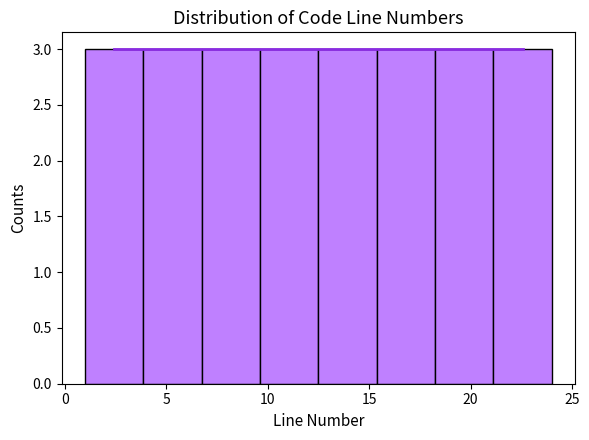

How tall is the bar that spans 7.0 to 9.5 on the x-axis? Neither the bar edges nor the heights are printed on the chart, so give them approximately, as read against the axes.

3